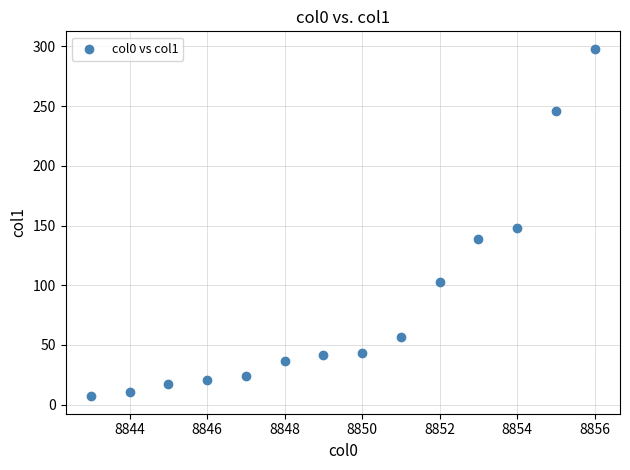

What is the range of X values (max minus min)?

13